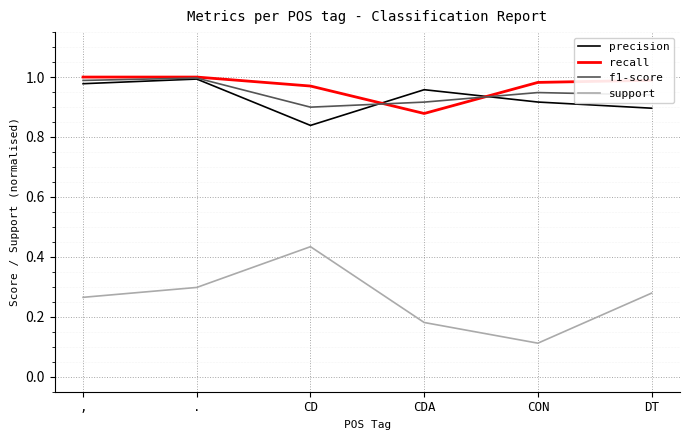

True or false: precision and support cross at least once.

False